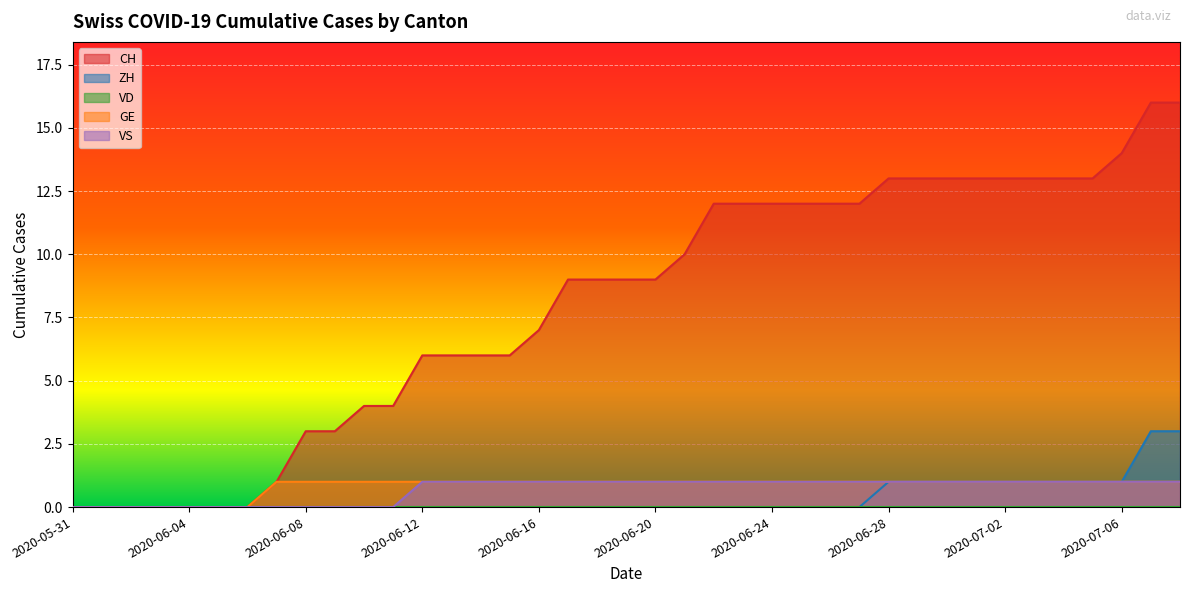

What is the total value across all series at 2020-06-08?

4